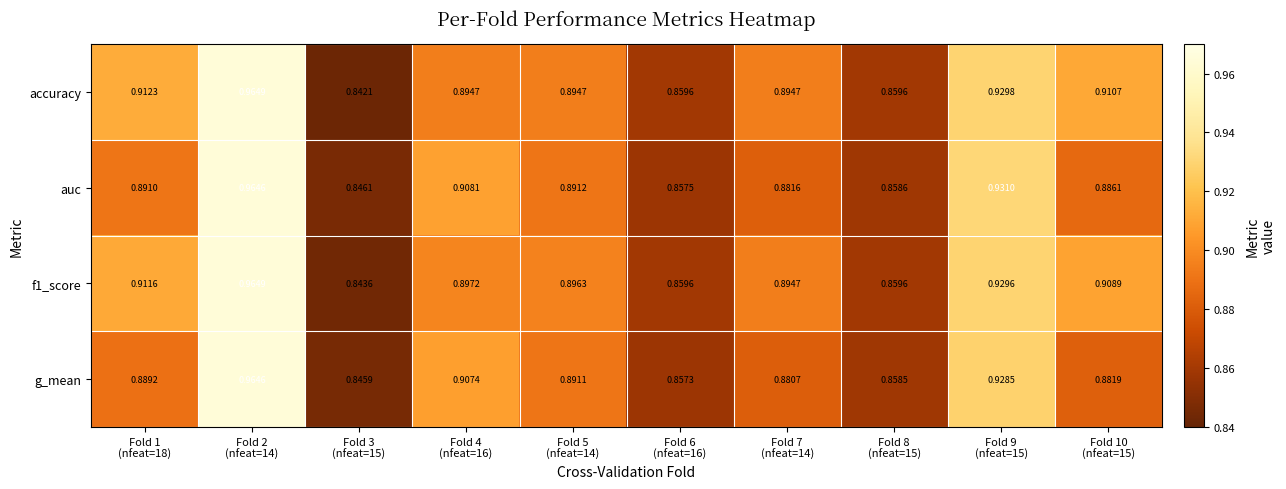

How many series are shown in this chart?

4